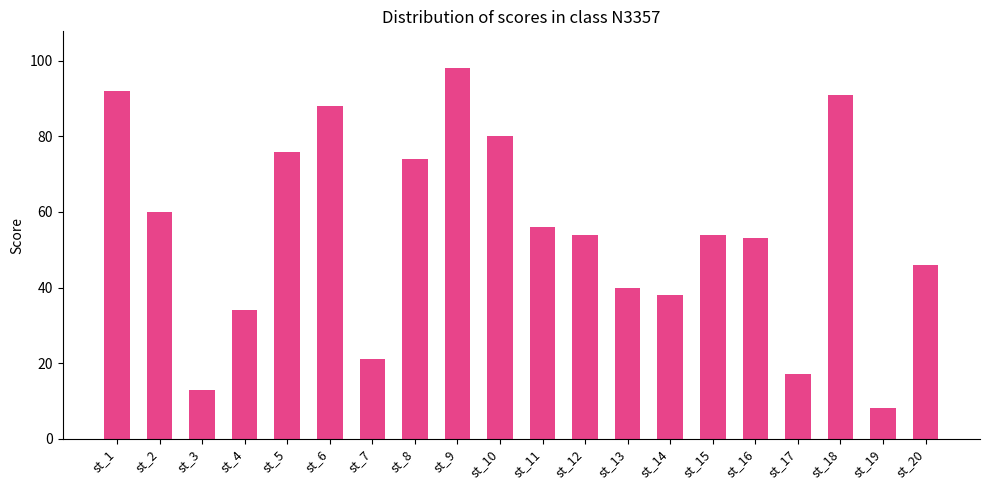

Reading left to right, list all the values displayed in this chart.

92	60	13	34	76	88	21	74	98	80	56	54	40	38	54	53	17	91	8	46